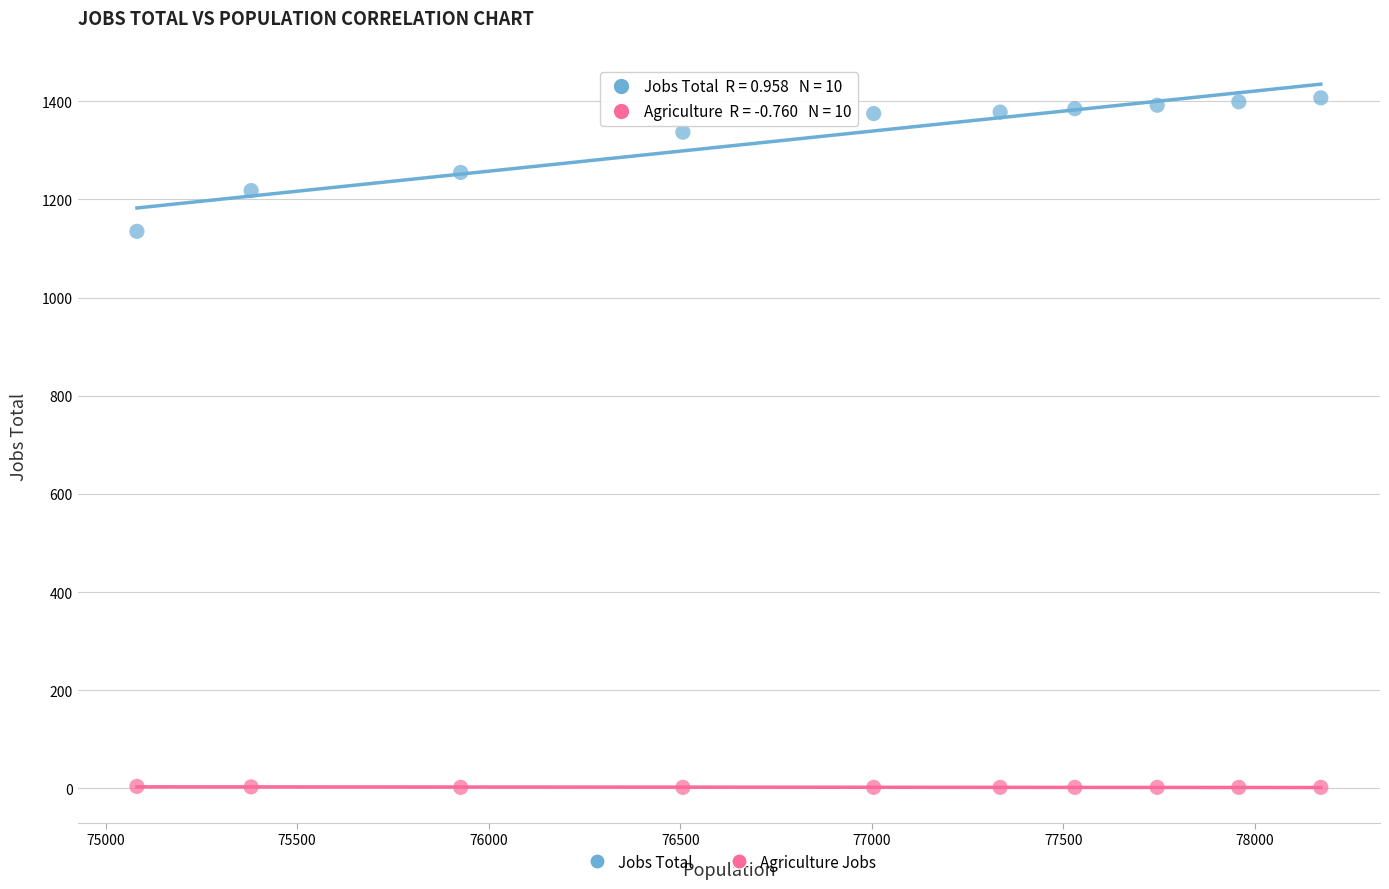

Across all data points, what is the range of Y values (max minus min)?

1405